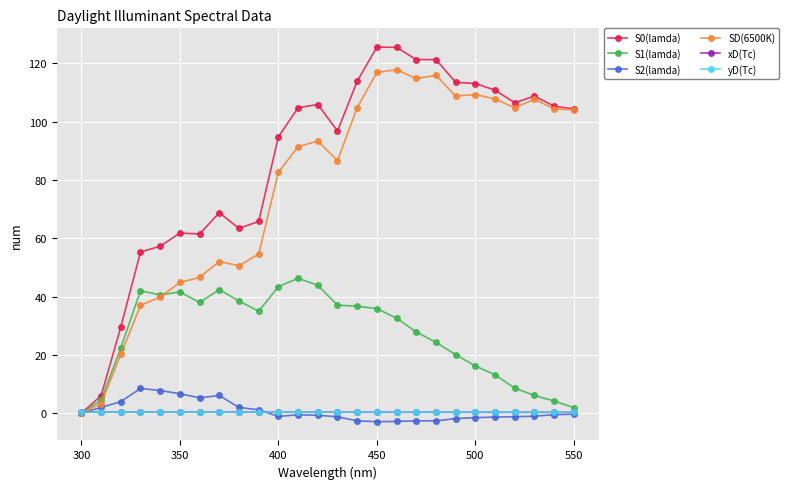

What is the lowest value of the S2(lamda) series?

-2.9